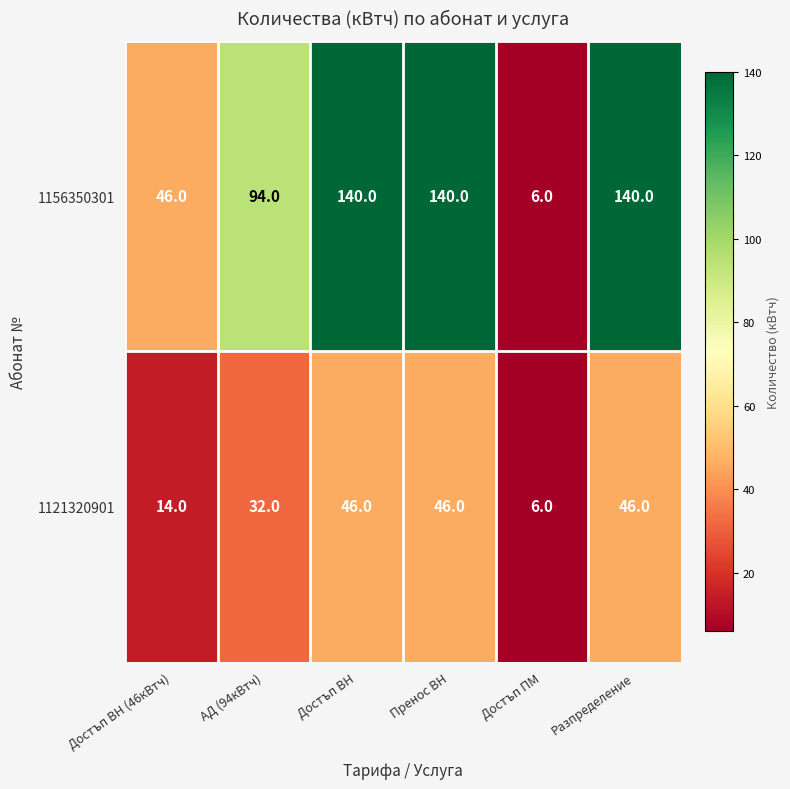

What is the sum of all 1156350301 values?

566